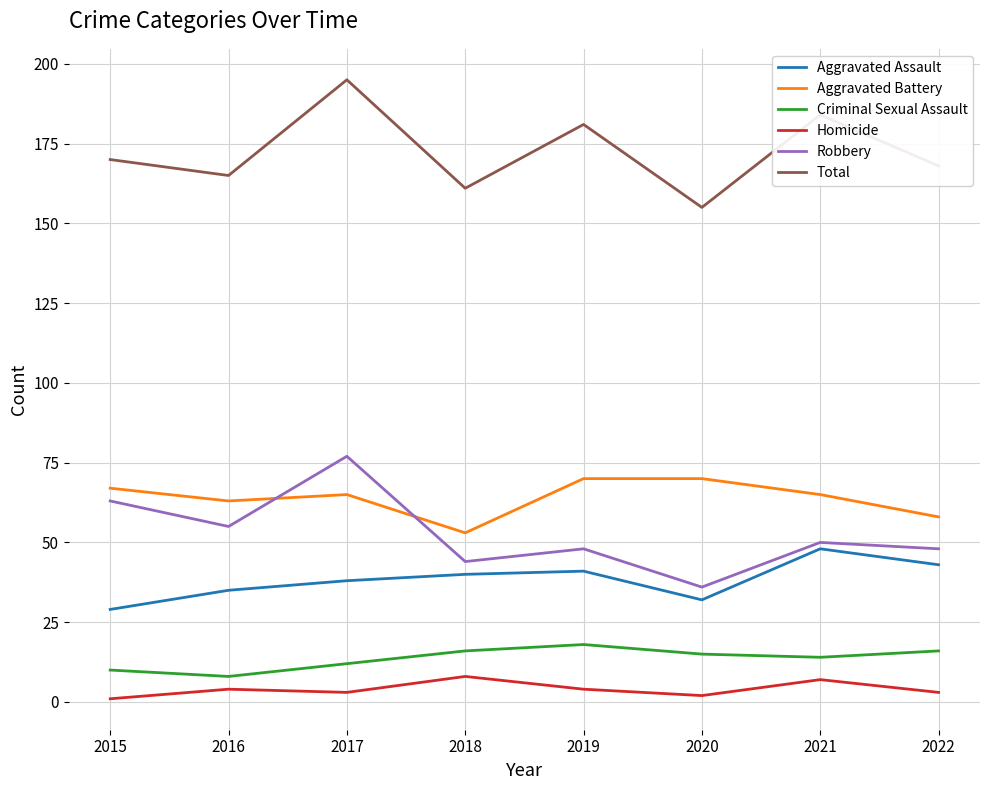

In Aggravated Assault, how many points are higher than both neighbors (excluding endpoints)?

2